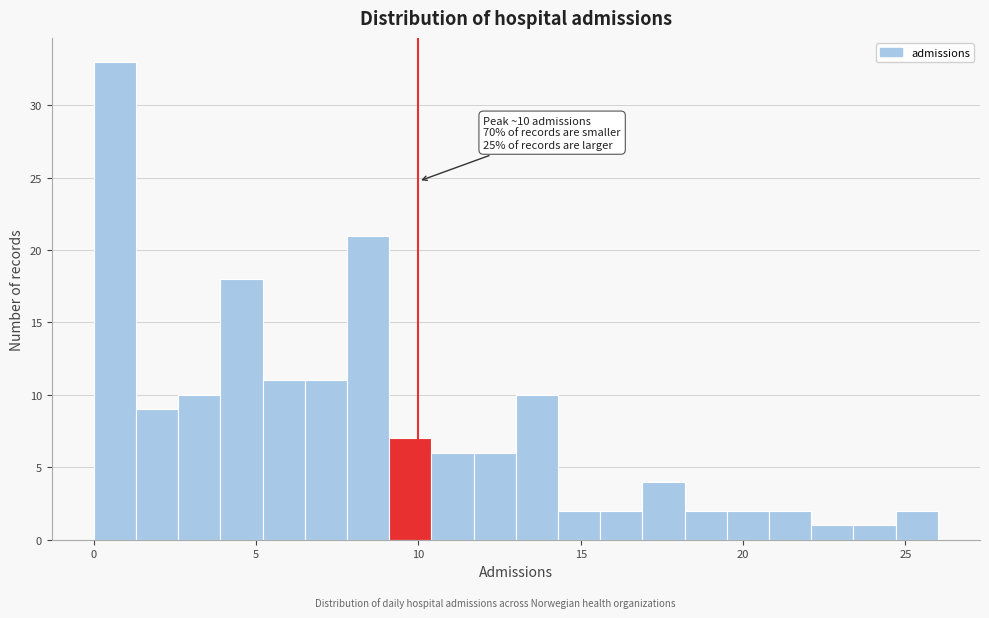

Around what value on the x-axis is the tallest bar? Give the approximate position of its centre, as read against the axis.

0.5